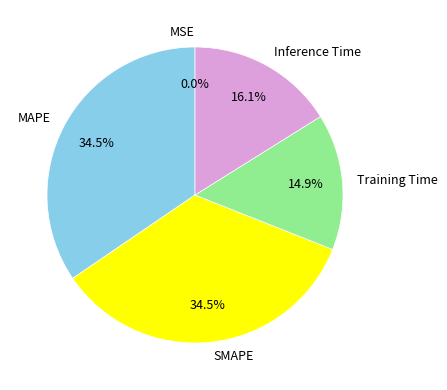

To the nearest percent, what percentage of the pie is Training Time?

15%